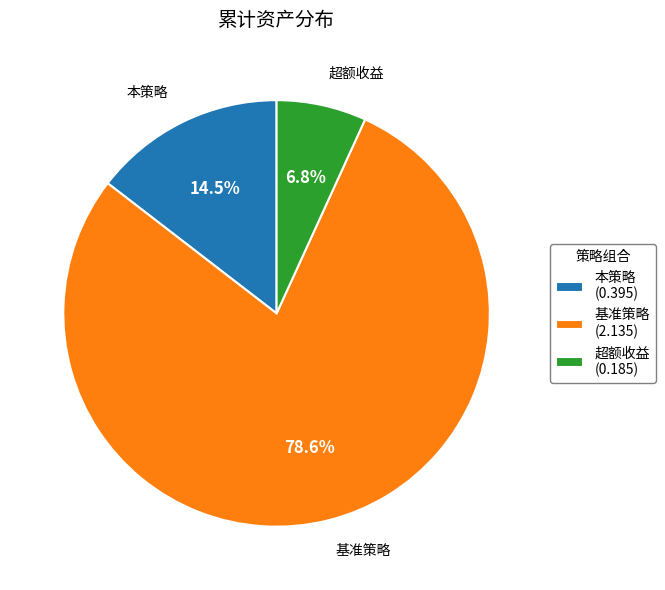

To the nearest percent, what is the difference between the largest and smallest slice percentages?

72%